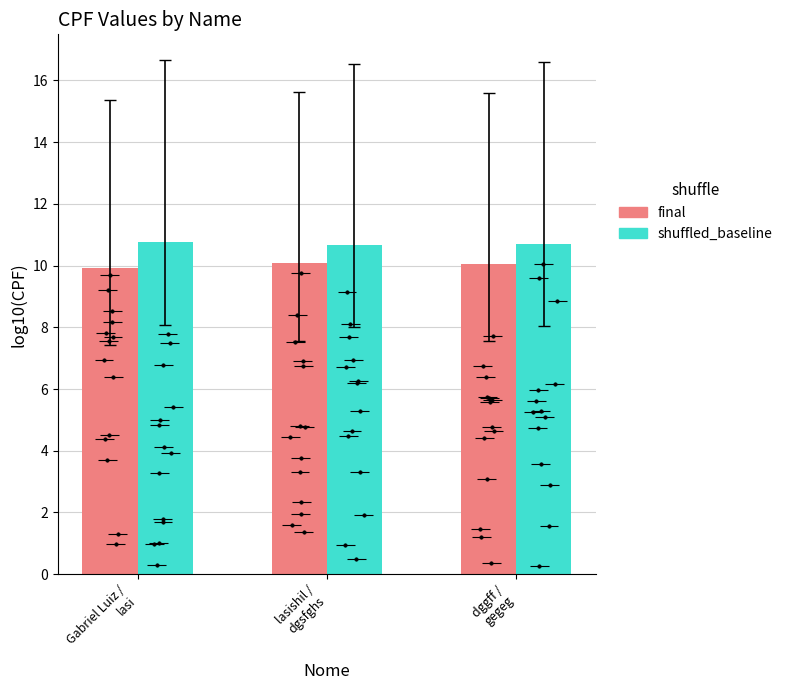

What are all the series names shown in the legend?

final, shuffled_baseline